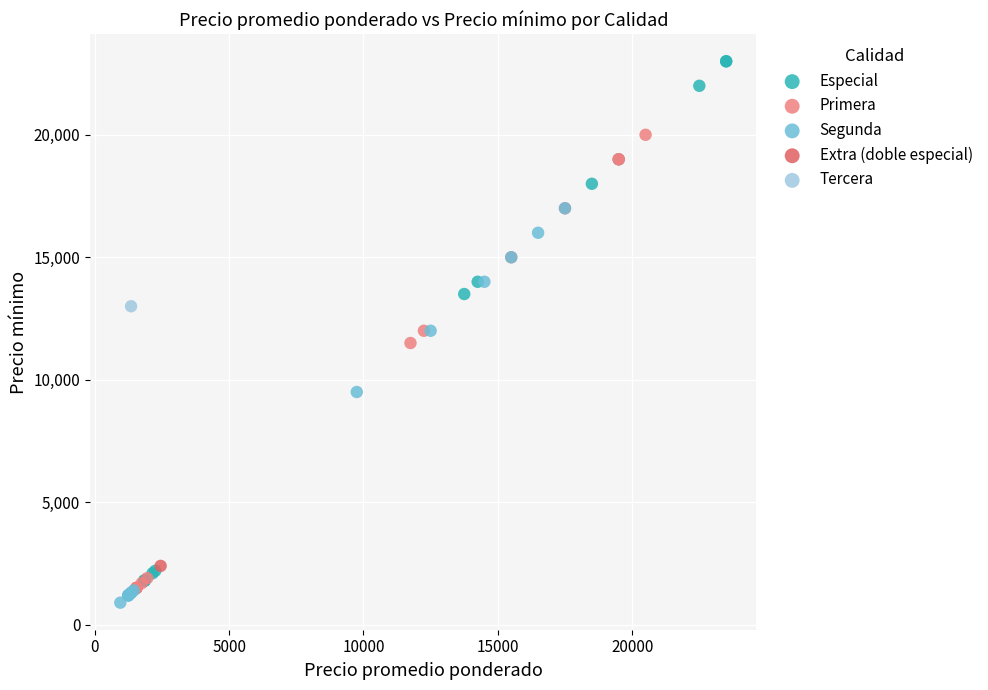

Which series contains the lowest Y value?

Segunda